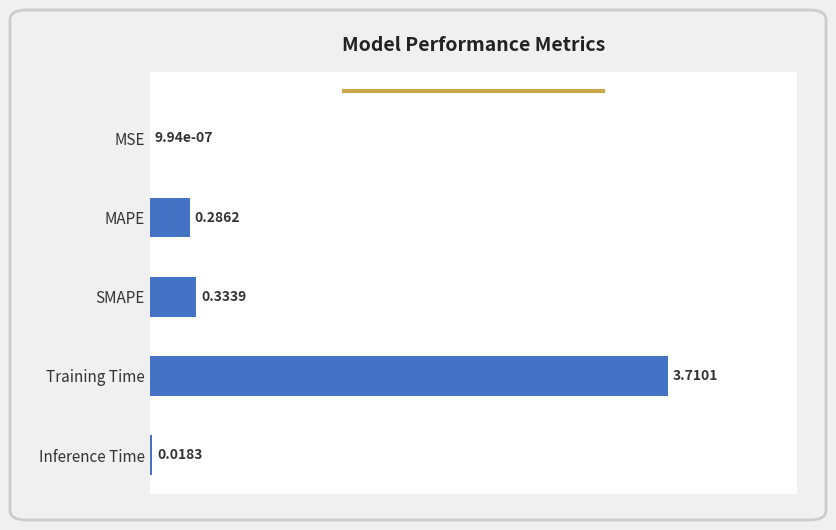

At which label is the value closest to 1?

SMAPE